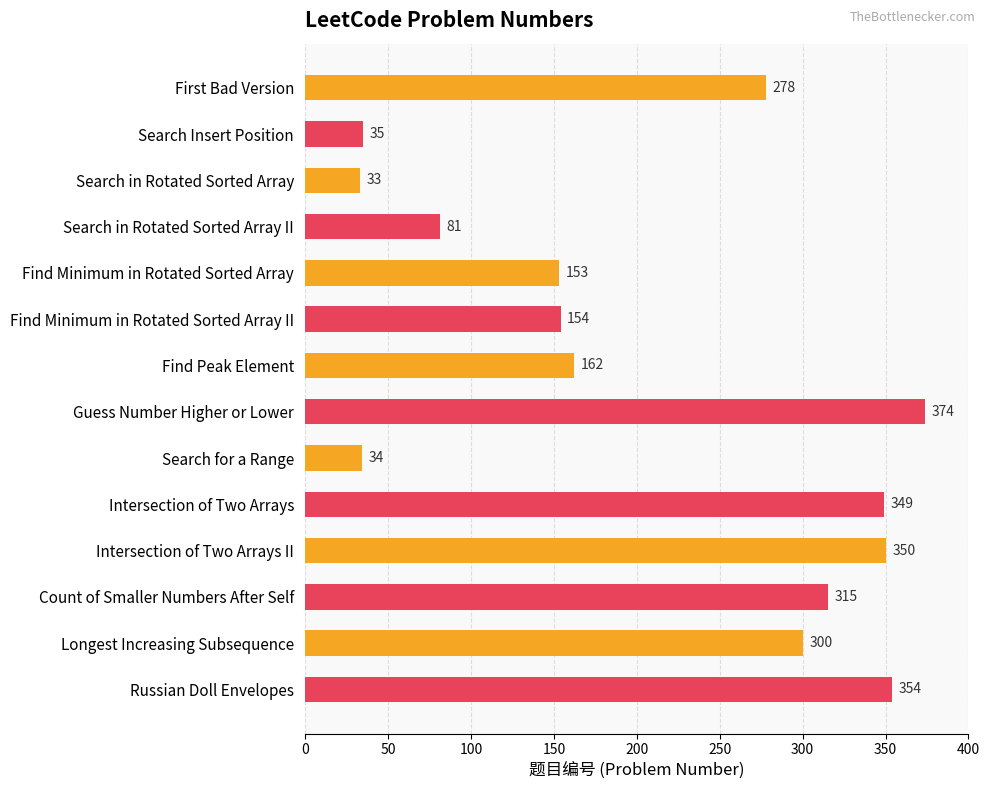

What is the ratio of the value at Search in Rotated Sorted Array II to the value at Longest Increasing Subsequence?

0.3